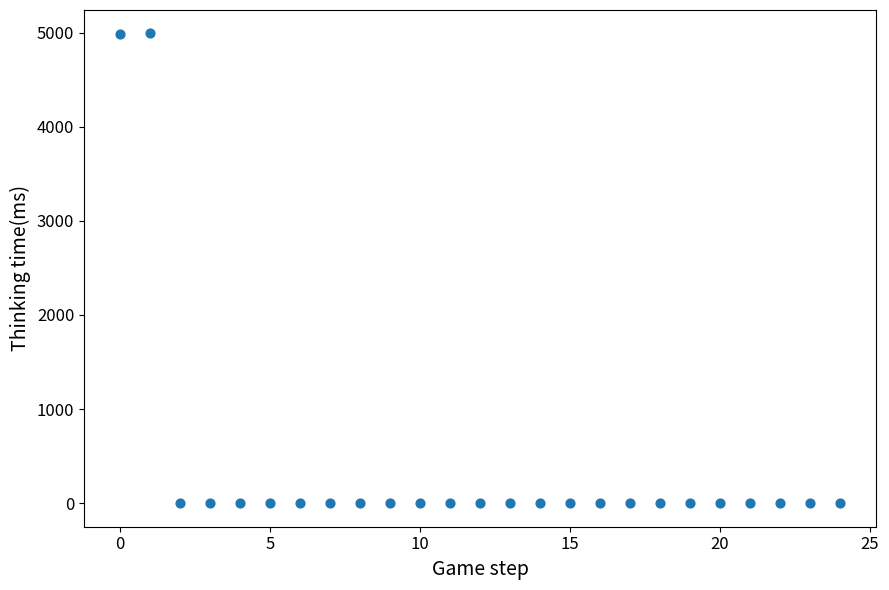

What is the range of Y values (max minus min)?

4991